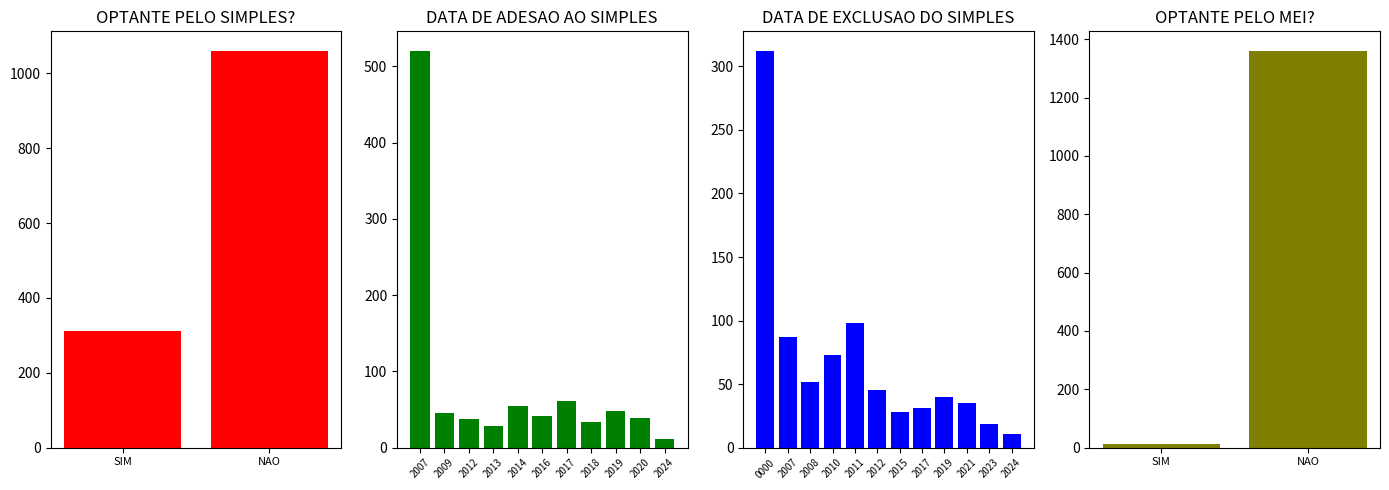

Rank the series by their average value, from highest to lowest.

NAO, SIM